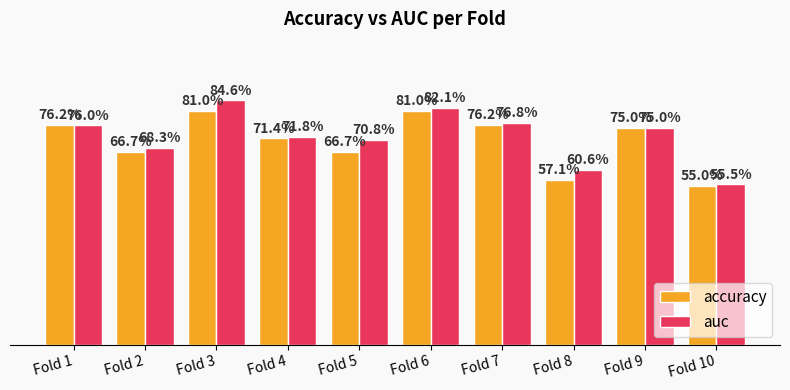

What are all the series names shown in the legend?

accuracy, auc